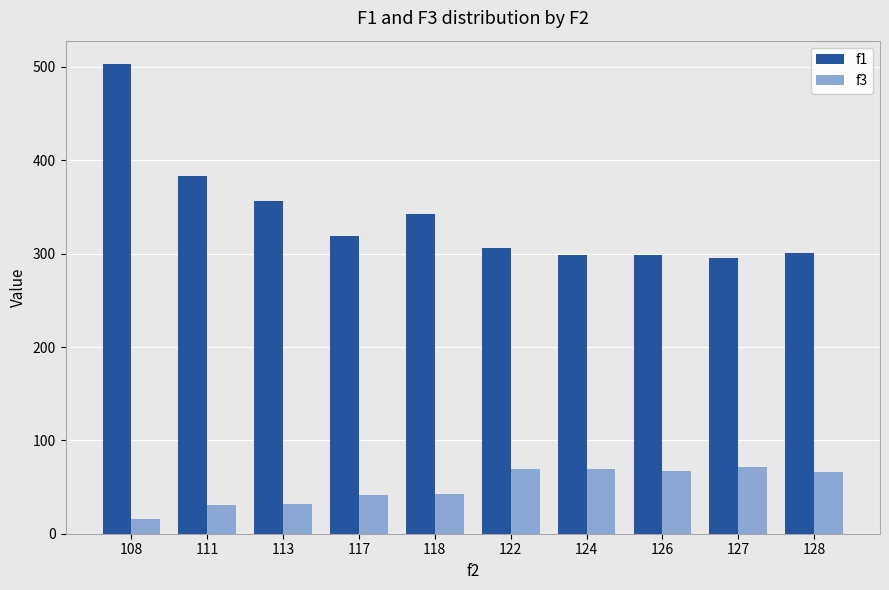

What is the value of the f3 bar at the 9th from the left?

71.0